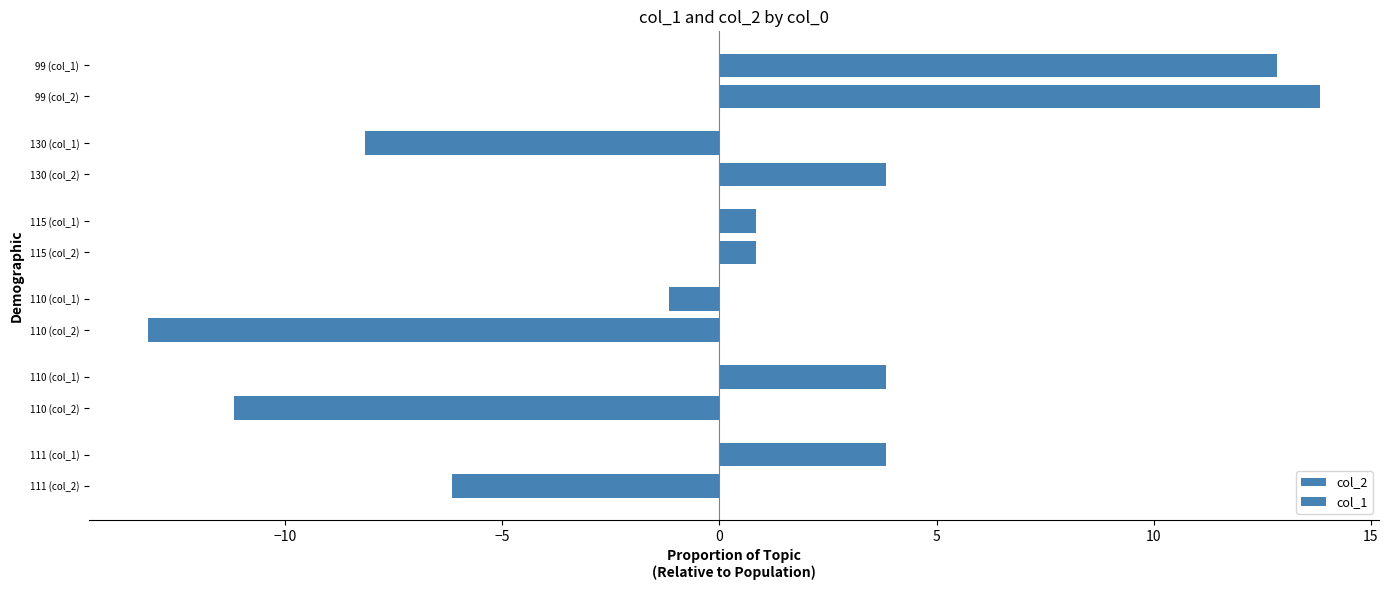

How many data points in col_2 are above 0?

3